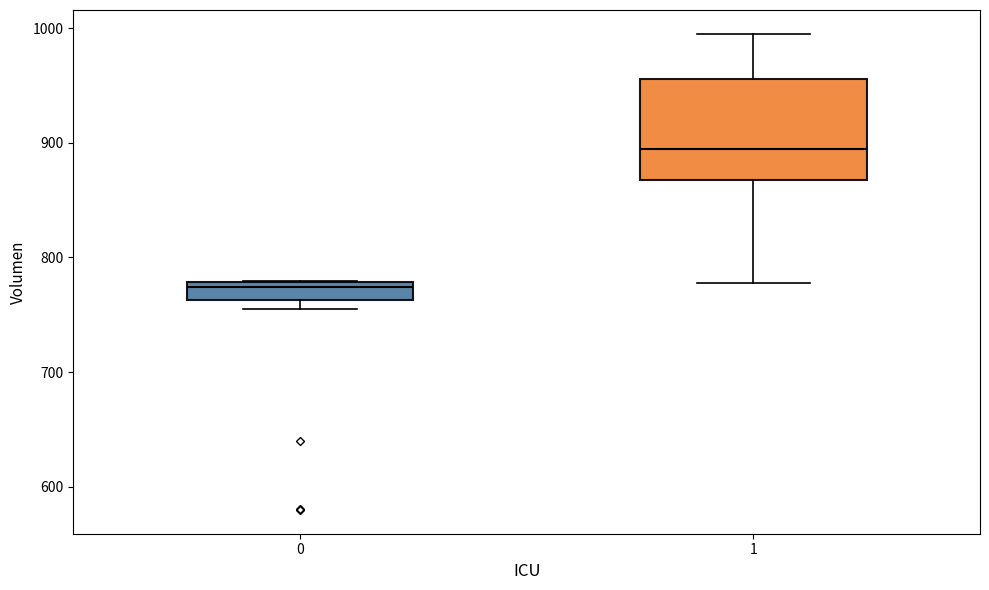

Reading left to right, transcribe this box plot: for each box, give where its median line is, the range the box spans, and where its two whiskers end, as read against the y-axis. The values are not printed on the chart, so give them approximately, as read against the axis.

0: median 770, box 760 to 780, whiskers 750 to 780
1: median 890, box 870 to 960, whiskers 780 to 1000